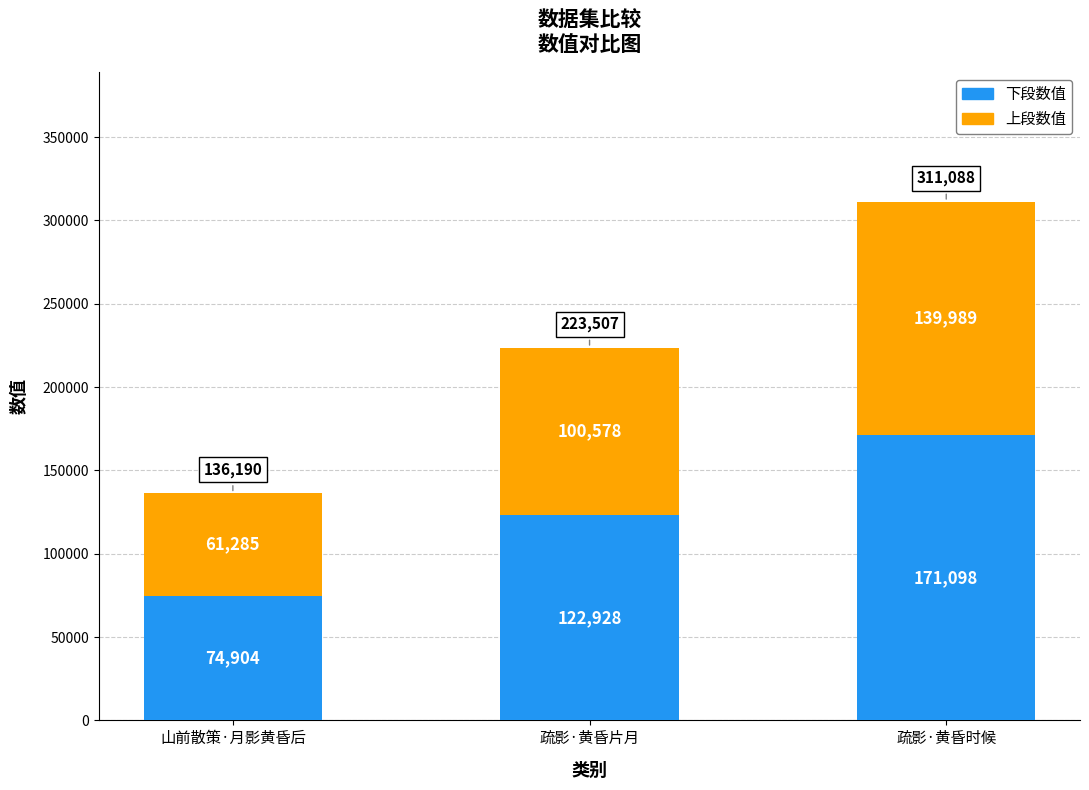

What value does the 下段数值 series have at 疏影·黄昏时候?

171098.4